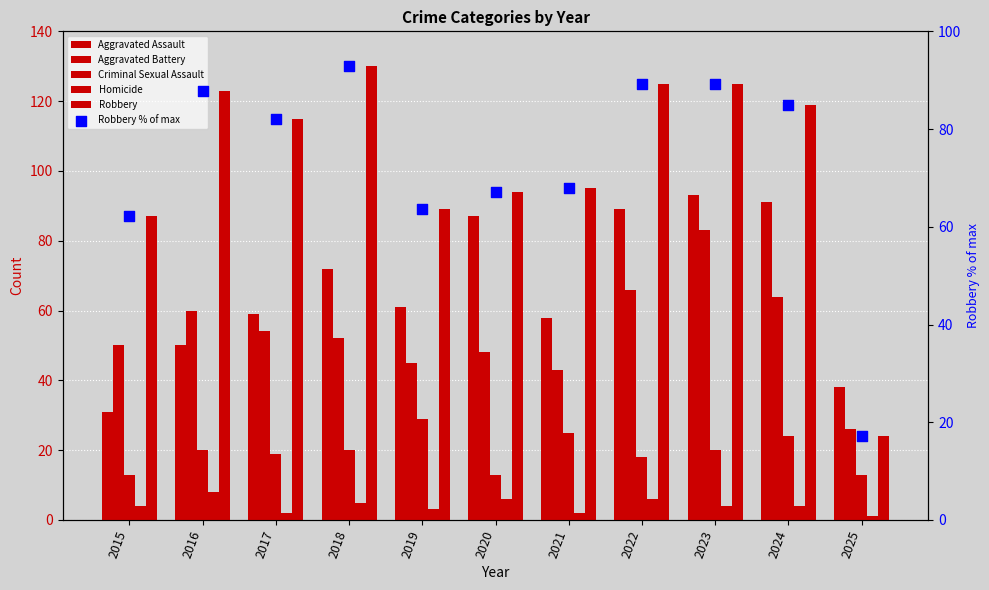

Which series reaches the maximum Y coordinate?

Robbery